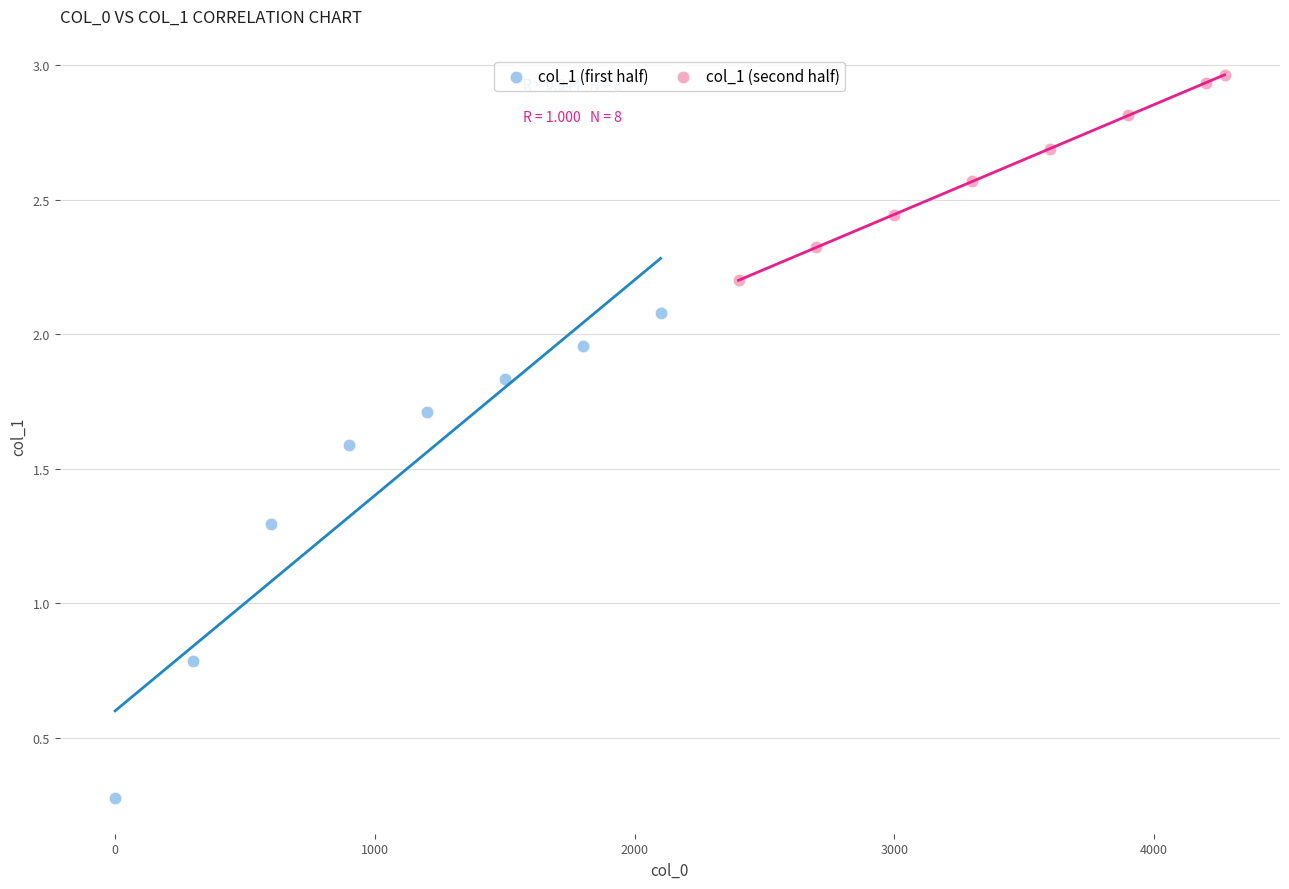

What are all the series names shown in the legend?

col_1 (first half), col_1 (second half)